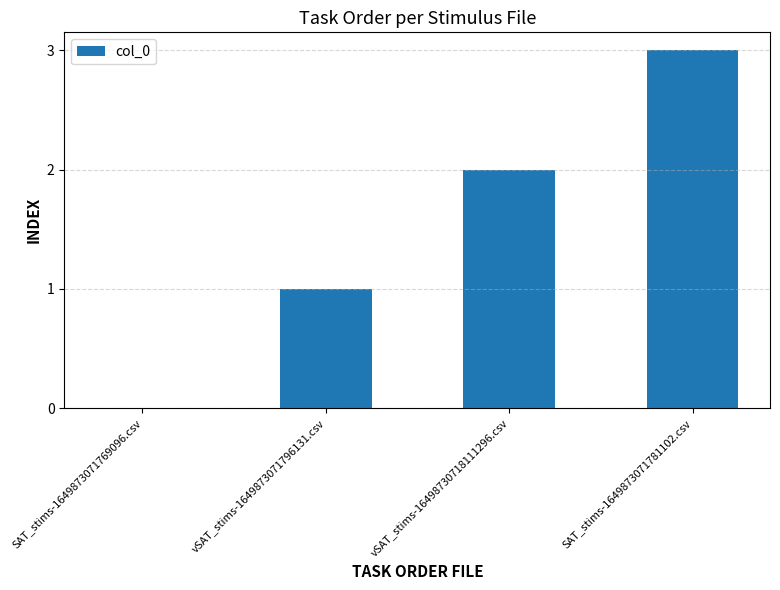

The chart shows a value of -1 at SAT_stims-1649873071769096.csv. True or false?

False